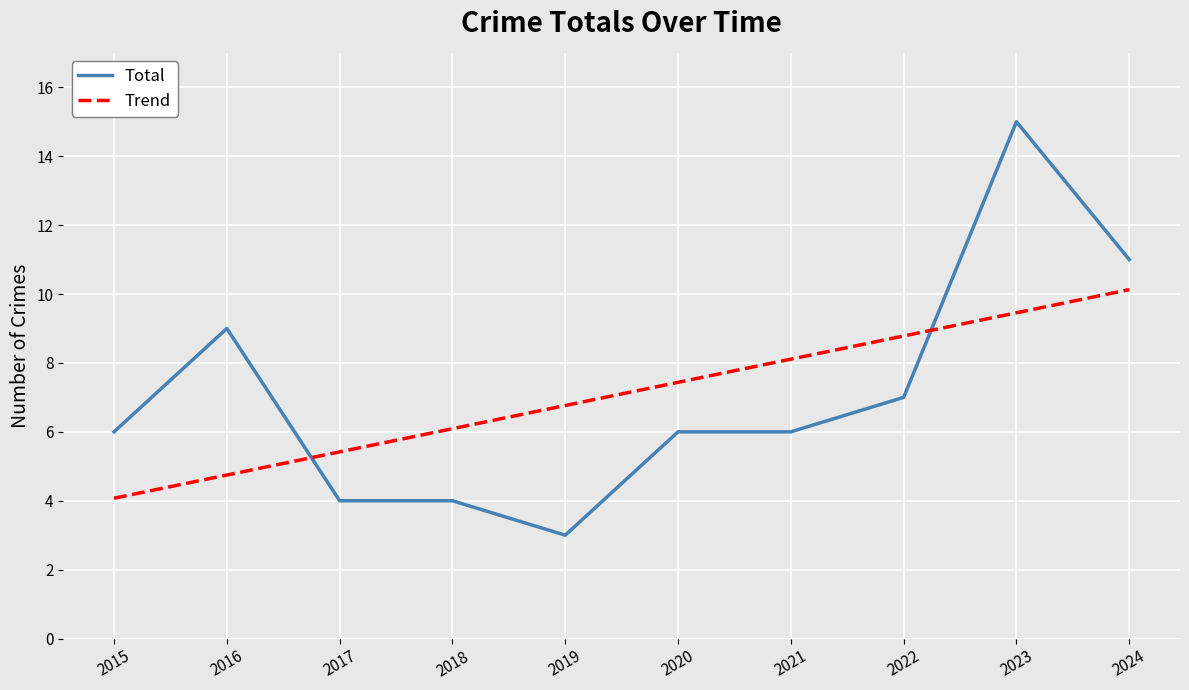

Reading right to left, list all the values displayed in this chart.

Total: 2024=11.0	2023=15.0	2022=7.0	2021=6.0	2020=6.0	2019=3.0	2018=4.0	2017=4.0	2016=9.0	2015=6.0
Trend: 2024=10.1	2023=9.5	2022=8.8	2021=8.1	2020=7.4	2019=6.8	2018=6.1	2017=5.4	2016=4.7	2015=4.1